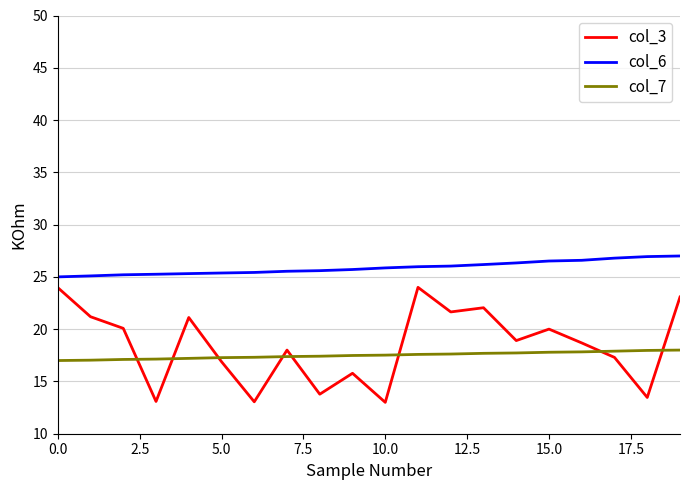

Rank the series by their maximum value, from highest to lowest.

col_6, col_3, col_7